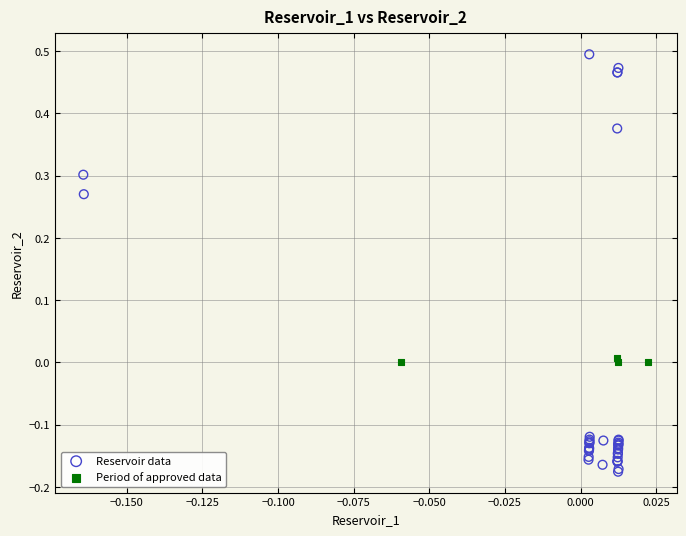

Which series has the largest Y range (max minus min)?

Reservoir data